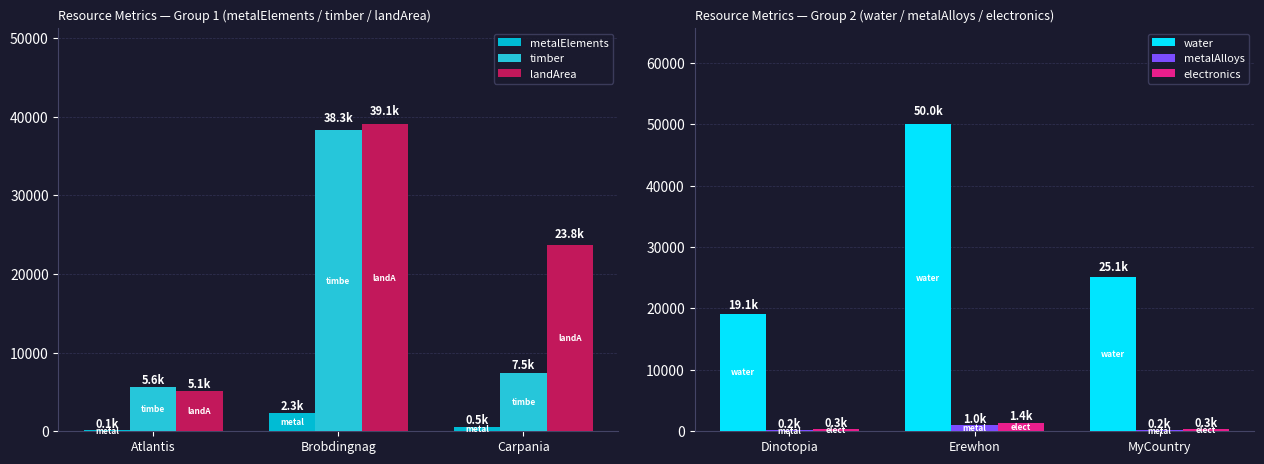

The water series shows 38647.6 at MyCountry. True or false?

False